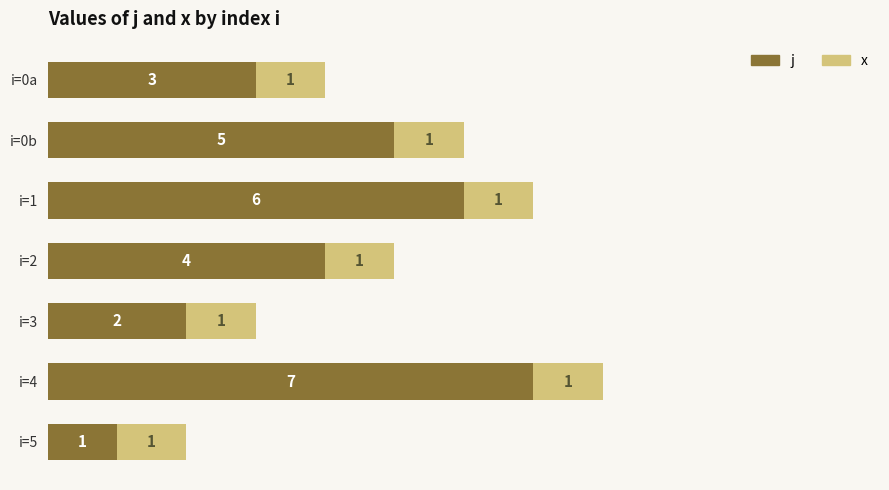

How many j values are between 2 and 6?

5